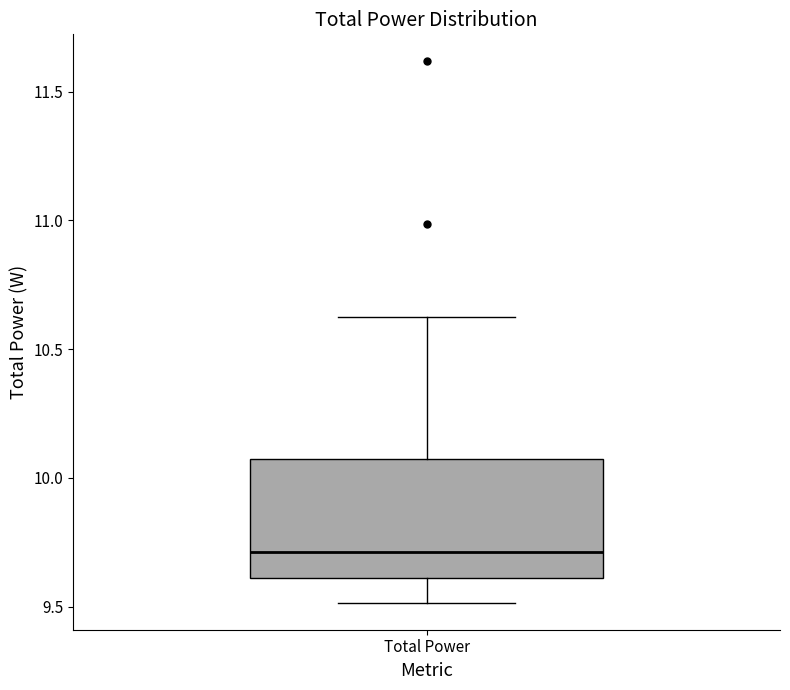

Read this box plot against the y-axis: the position of the median line, the range covered by the box, and the ends of both whiskers. The values are not printed on the chart, so give them approximately, as read against the axis.

median 9.7, box 9.6 to 10.1, whiskers 9.5 to 10.6